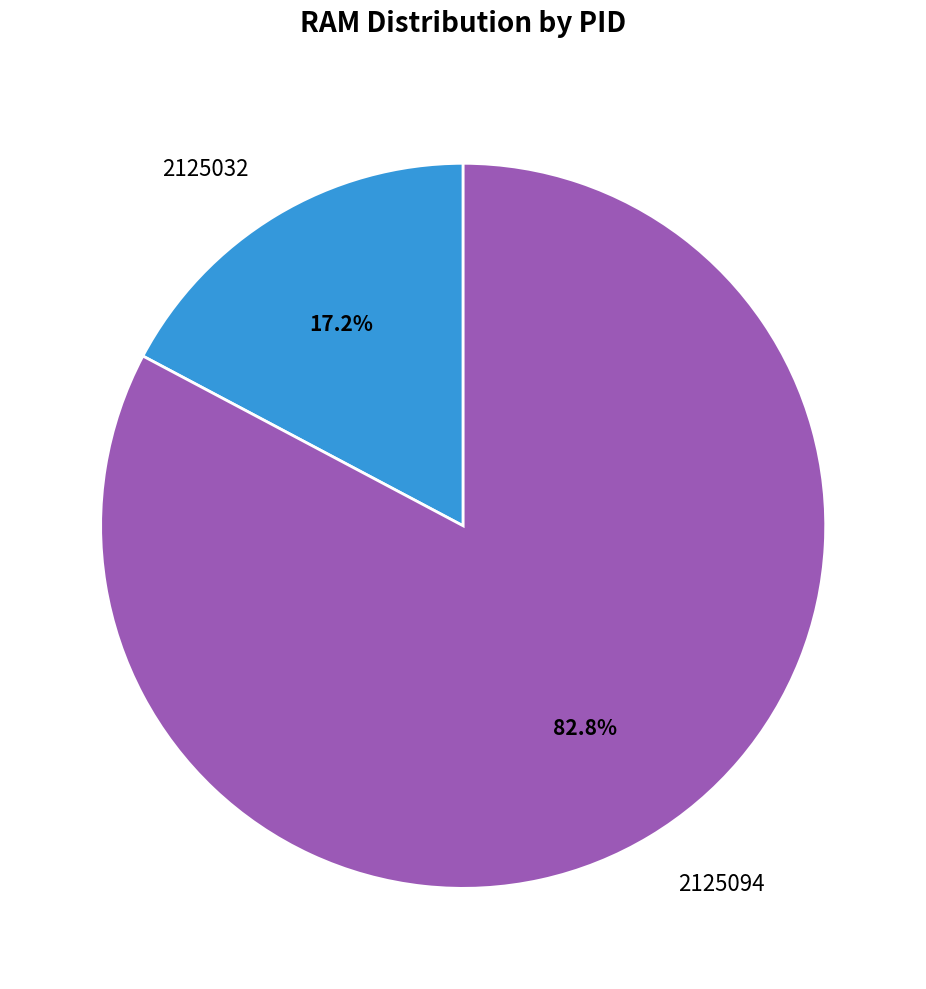

Does 2125094 account for over 50% of the chart?

Yes